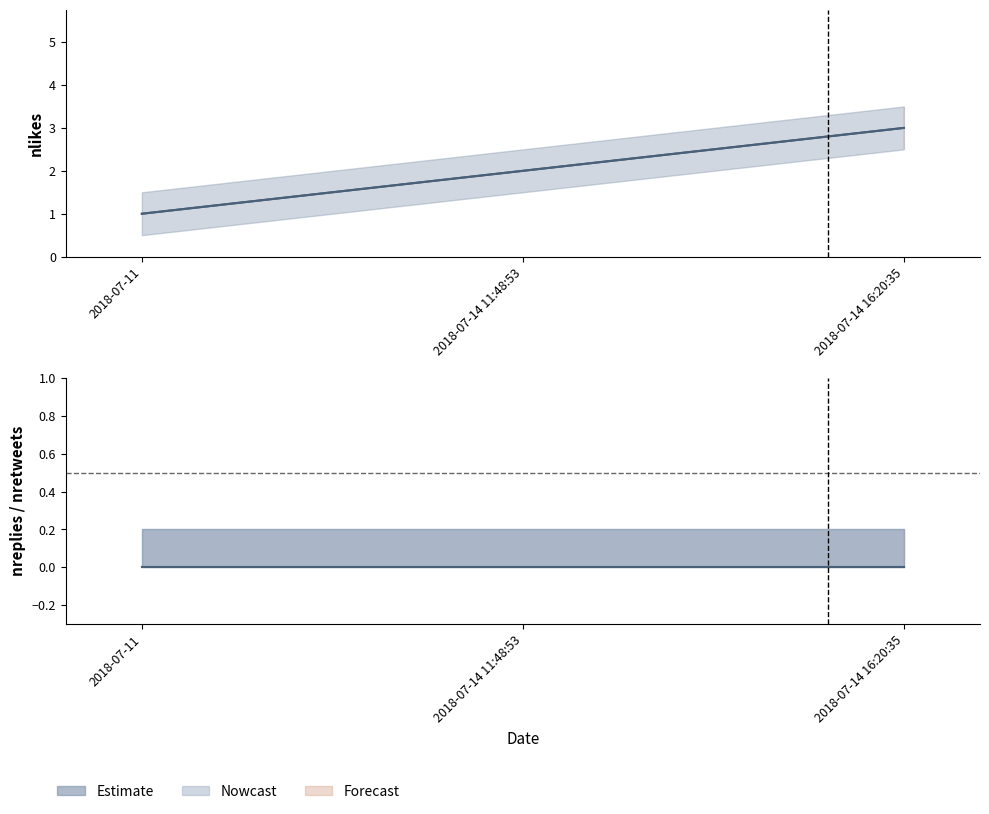

At which category is the sum across all series the highest?

2018-07-14 16:20:35